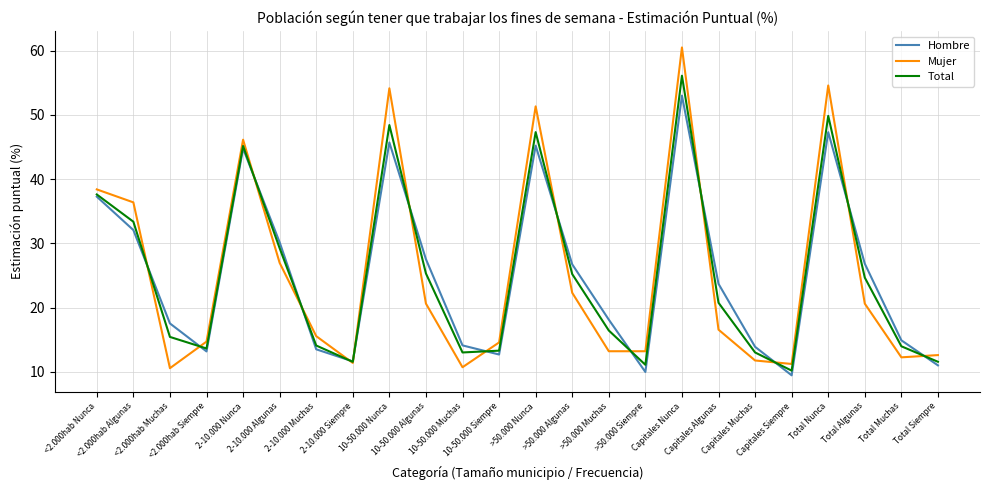

At which category does Hombre reach its first local peak?

2-10.000 Nunca